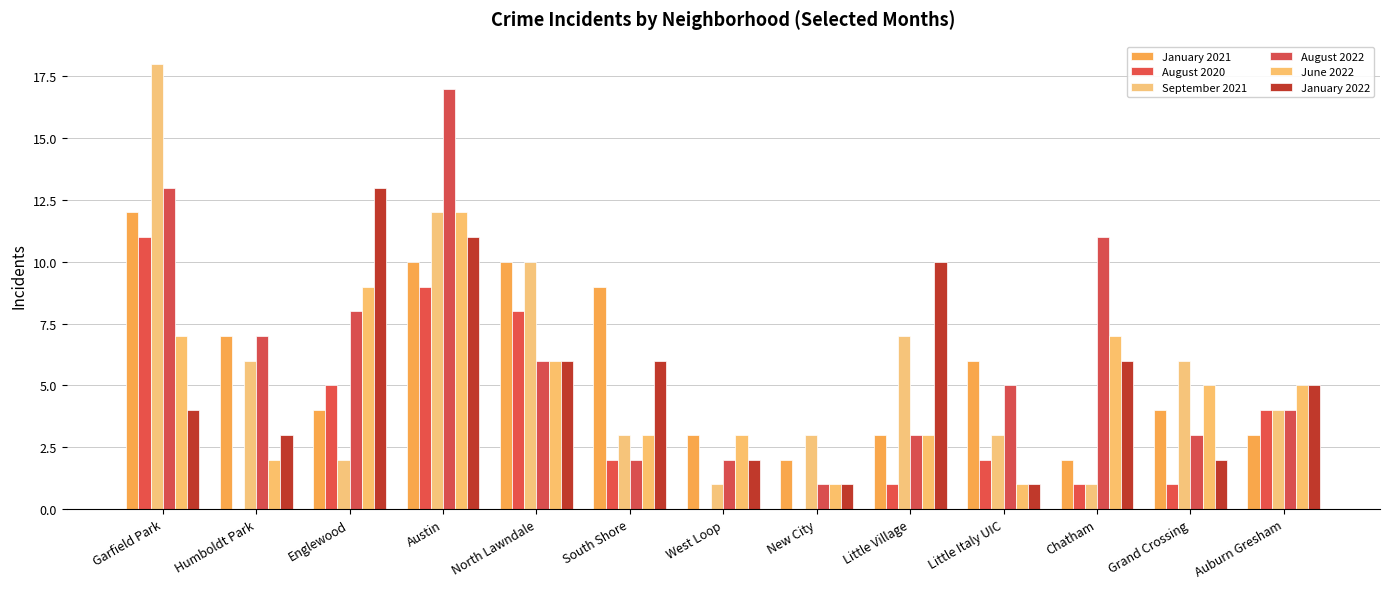

Does the chart contain any negative values?

No